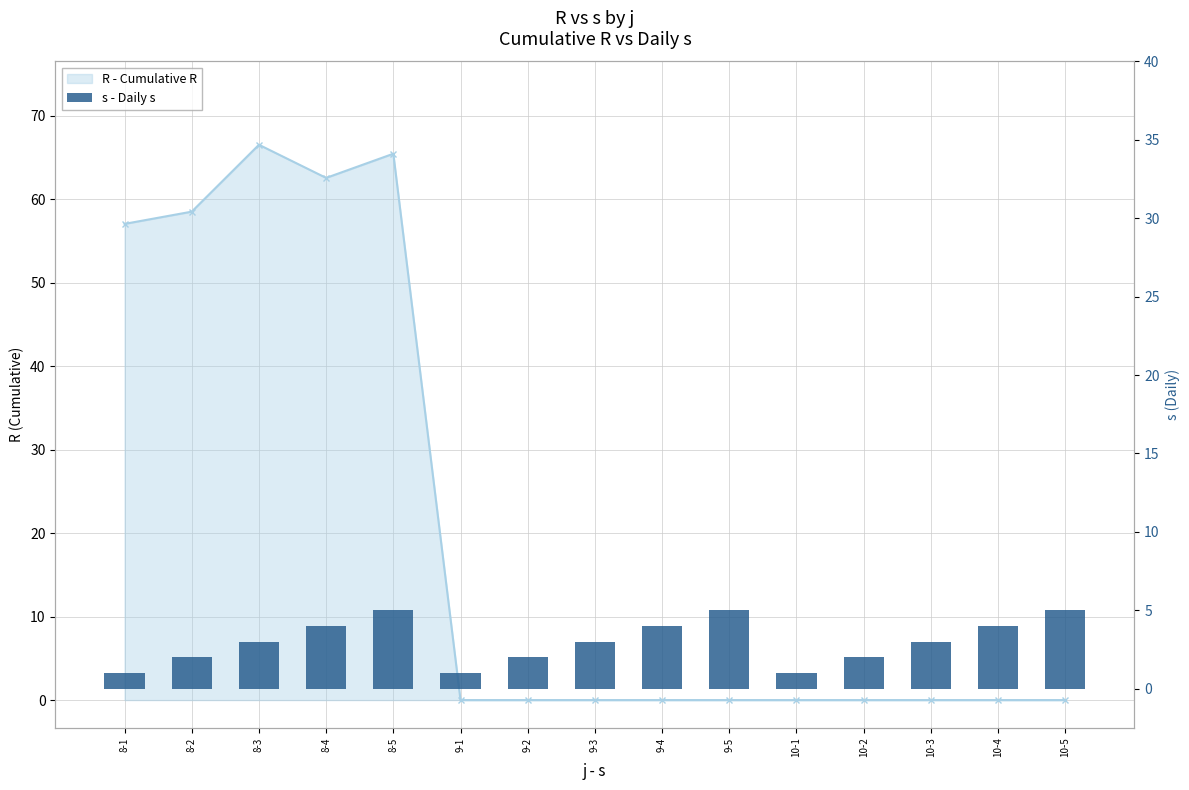

Are the bars grouped side by side (vs. stacked)?

No